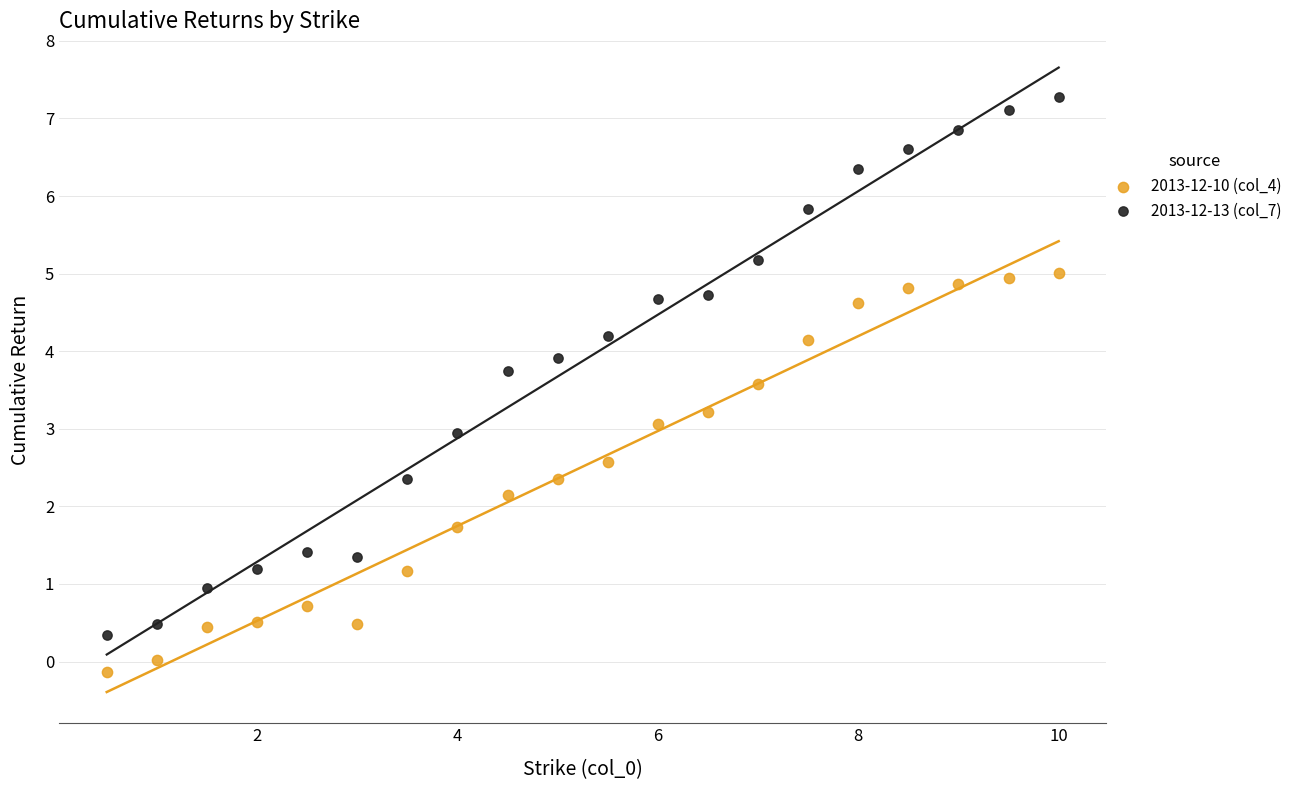

What are all the series names shown in the legend?

2013-12-10 (col_4), 2013-12-13 (col_7)